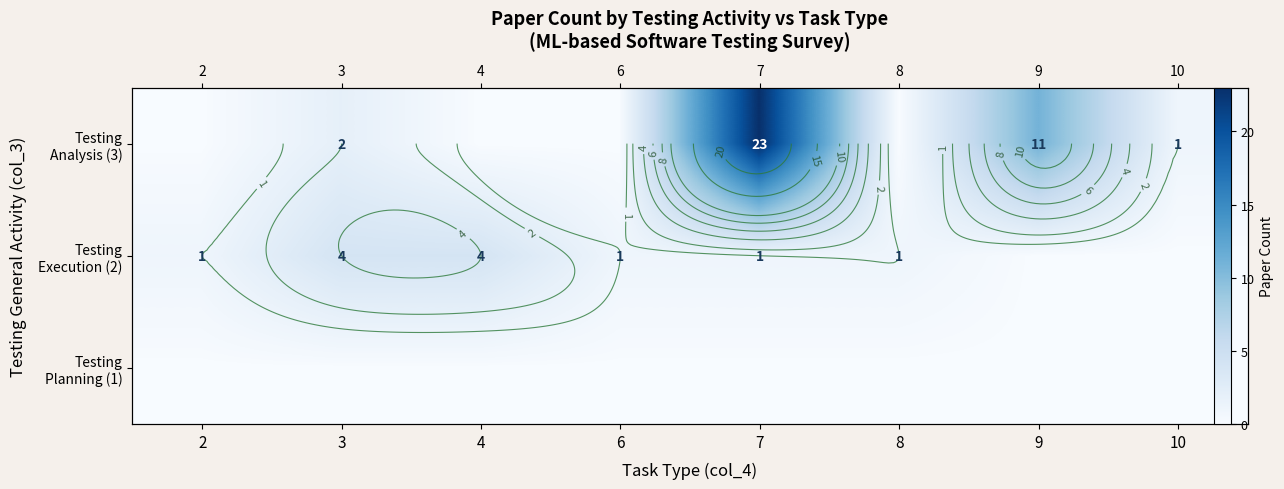

Where does the Testing Execution (2) series first go above 1?

3